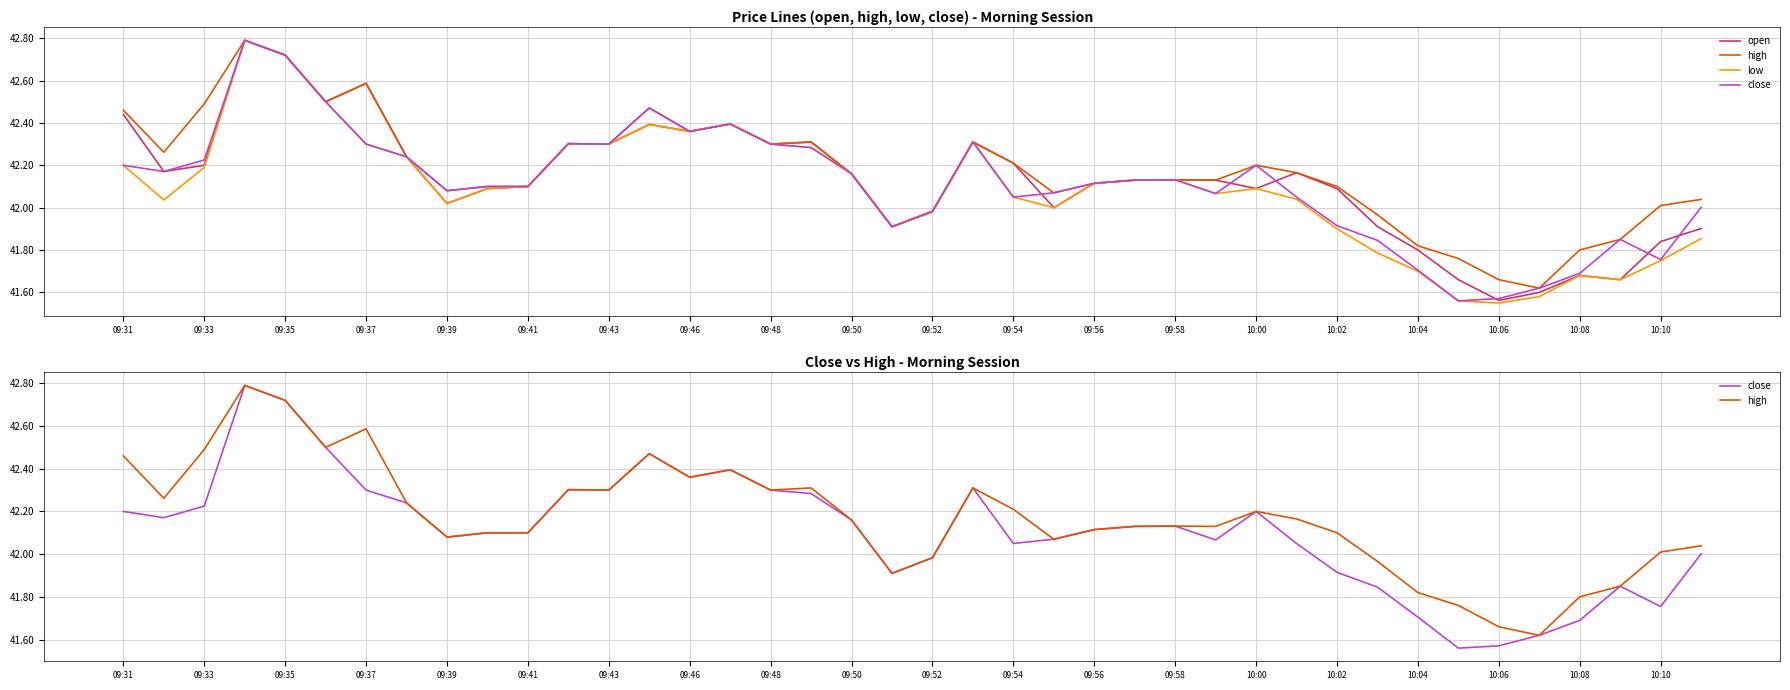

True or false: high and close cross at least once.

False